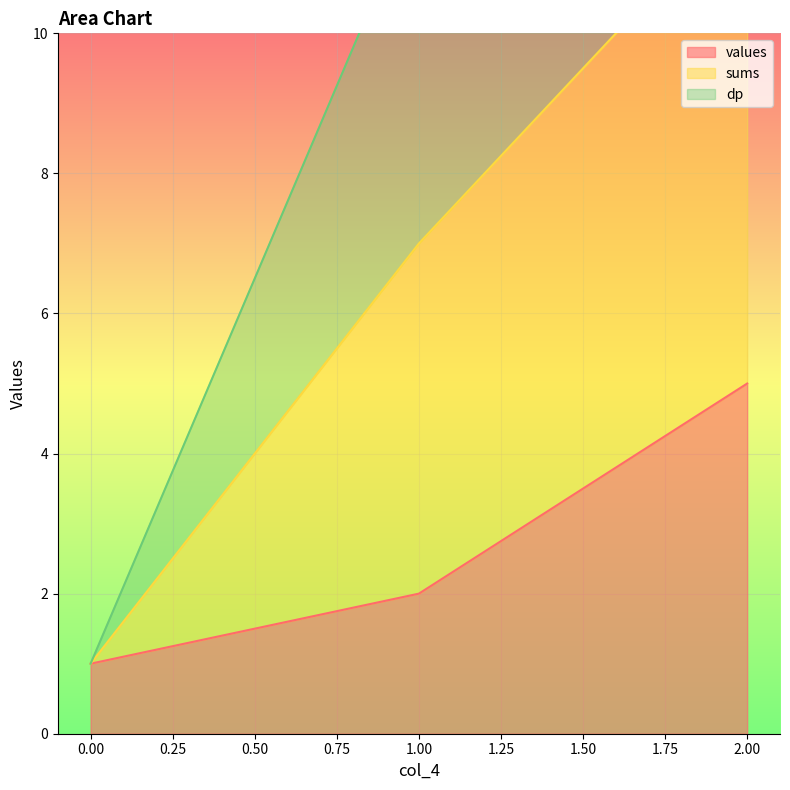

What is the minimum value shown in the chart?

1